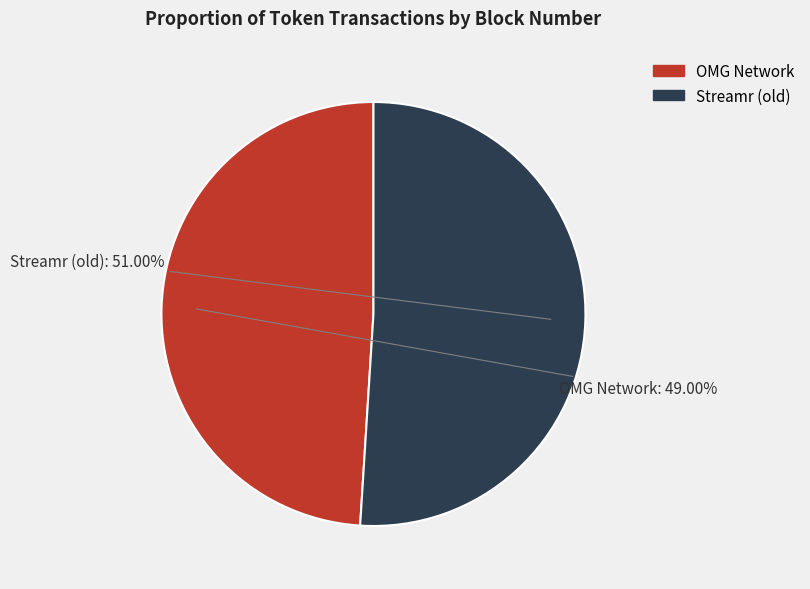

What percentage do Streamr (old) and OMG Network together represent?

100.0%